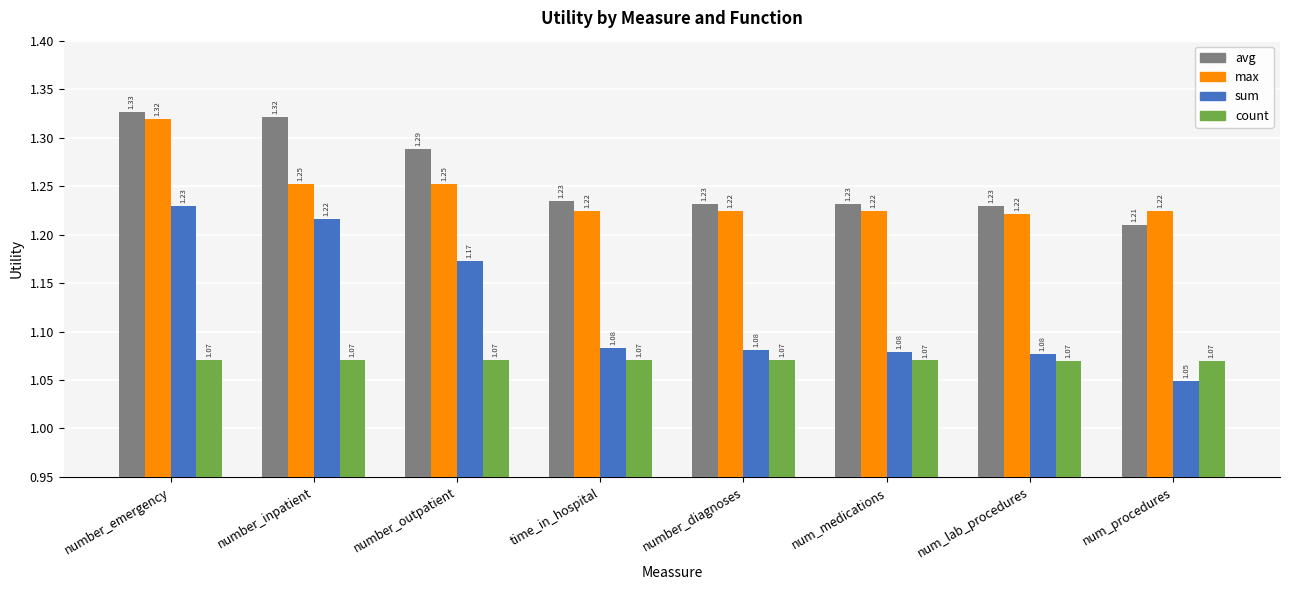

What is the difference between the highest and lowest values at time_in_hospital?

0.2